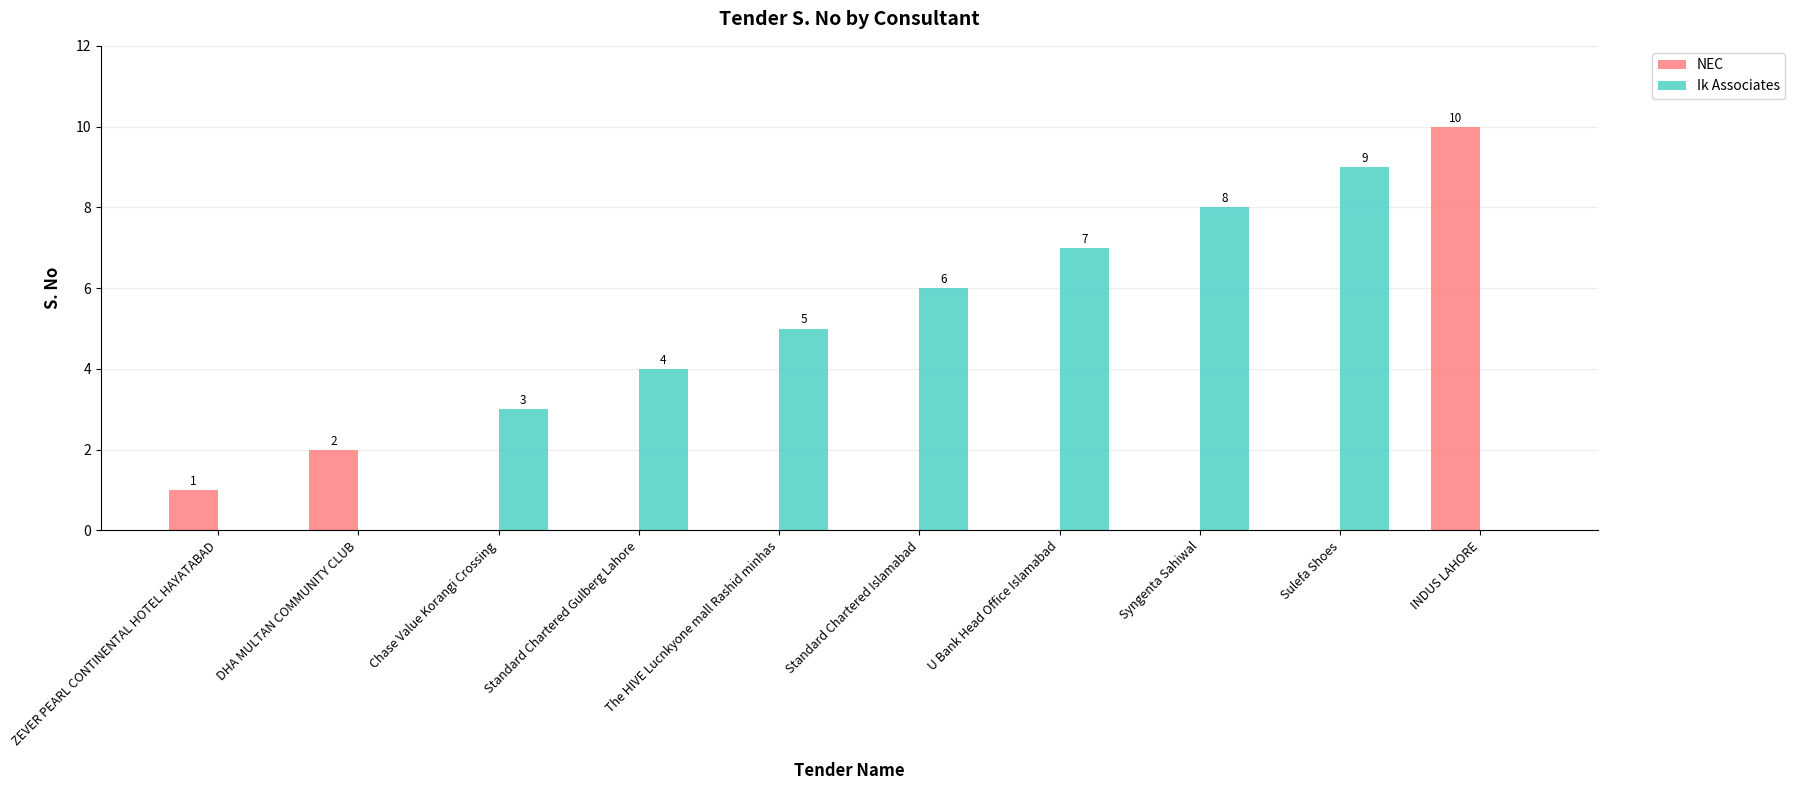

Where is Ik Associates nearest to the value 4?

Standard Chartered Gulberg Lahore